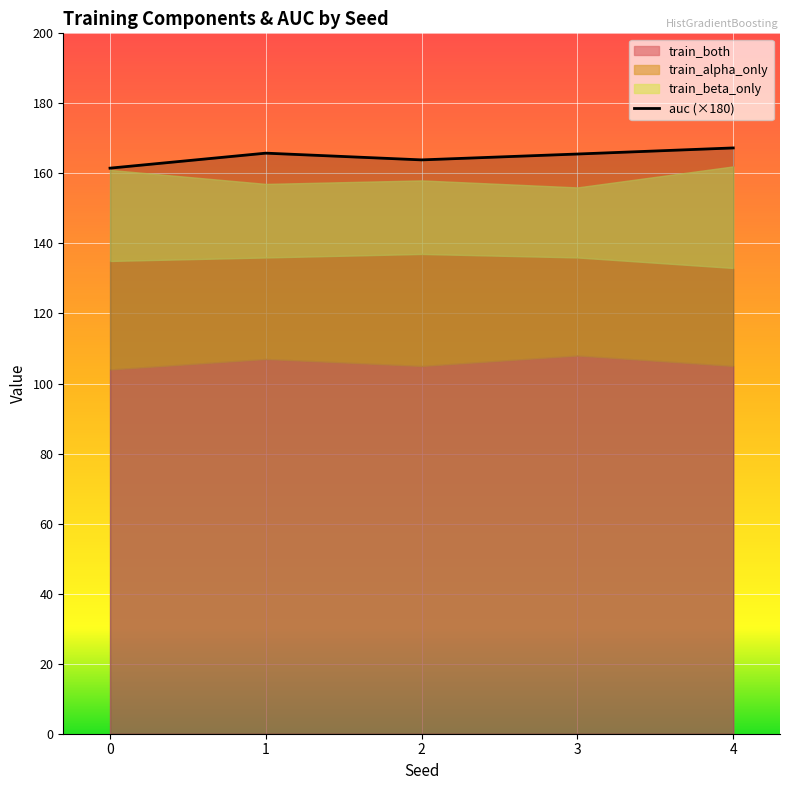

Between 3 and 2, which is larger?

3